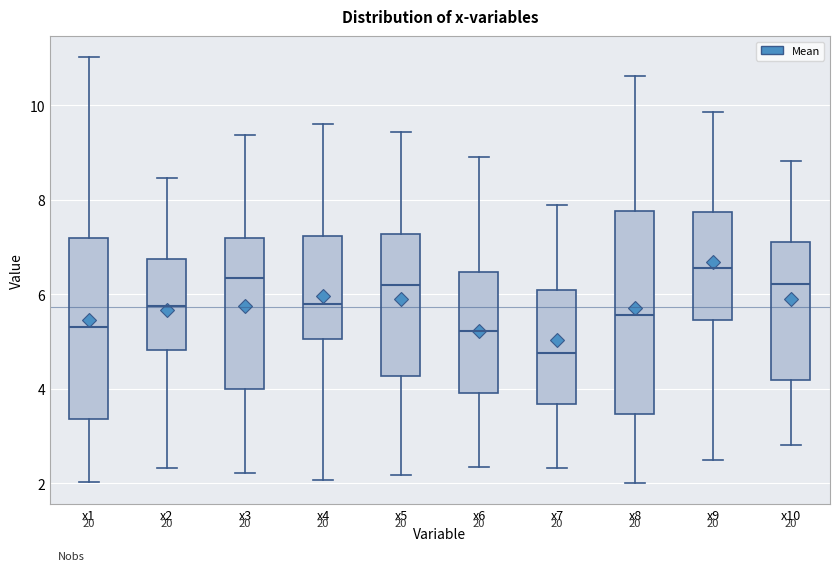

Where does the lower whisker of the box for x3 end on the y-axis? The values are not printed on the chart, so give them approximately, as read against the axis.

2.2